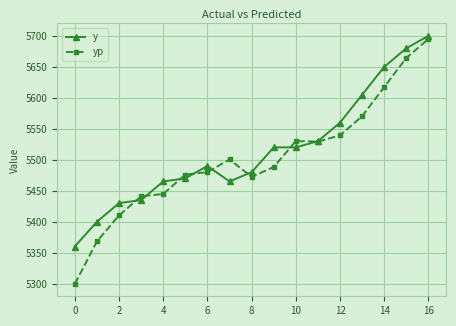

What is the value of the yp point at the 9th from the left?

5472.3